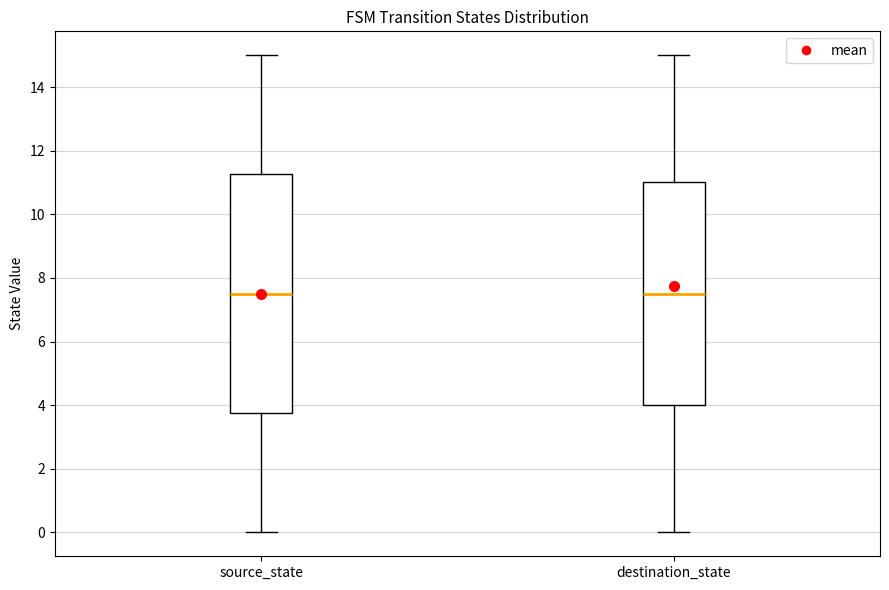

Reading left to right, transcribe this box plot: for each box, give where its median line is, the range the box spans, and where its two whiskers end, as read against the y-axis. The values are not printed on the chart, so give them approximately, as read against the axis.

source_state: median 7.6, box 3.8 to 11.2, whiskers 0.0 to 15.0
destination_state: median 7.6, box 4.0 to 11.0, whiskers 0.0 to 15.0